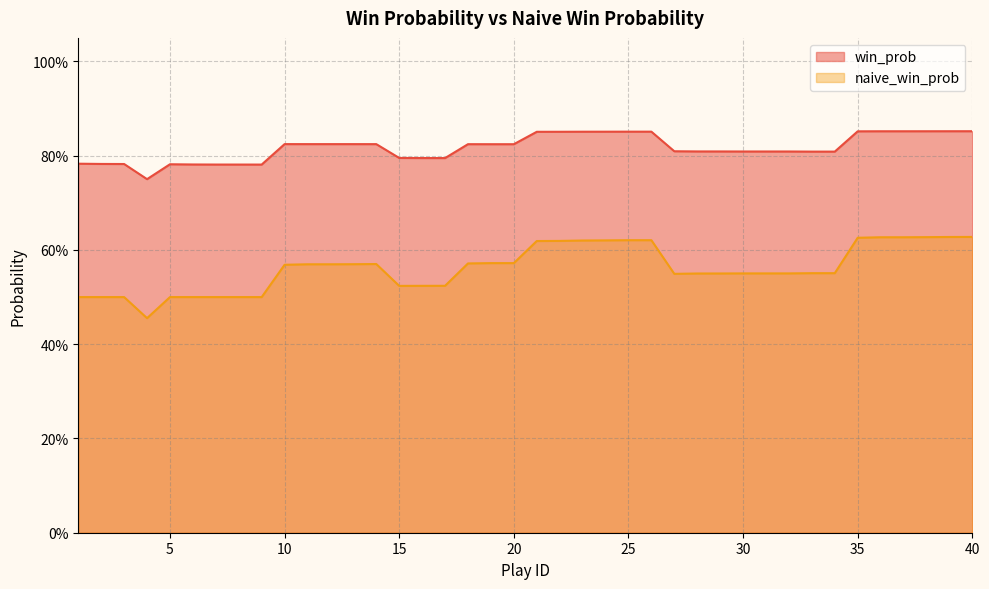

How many interior local valleys does the naive_win_prob series have?

3